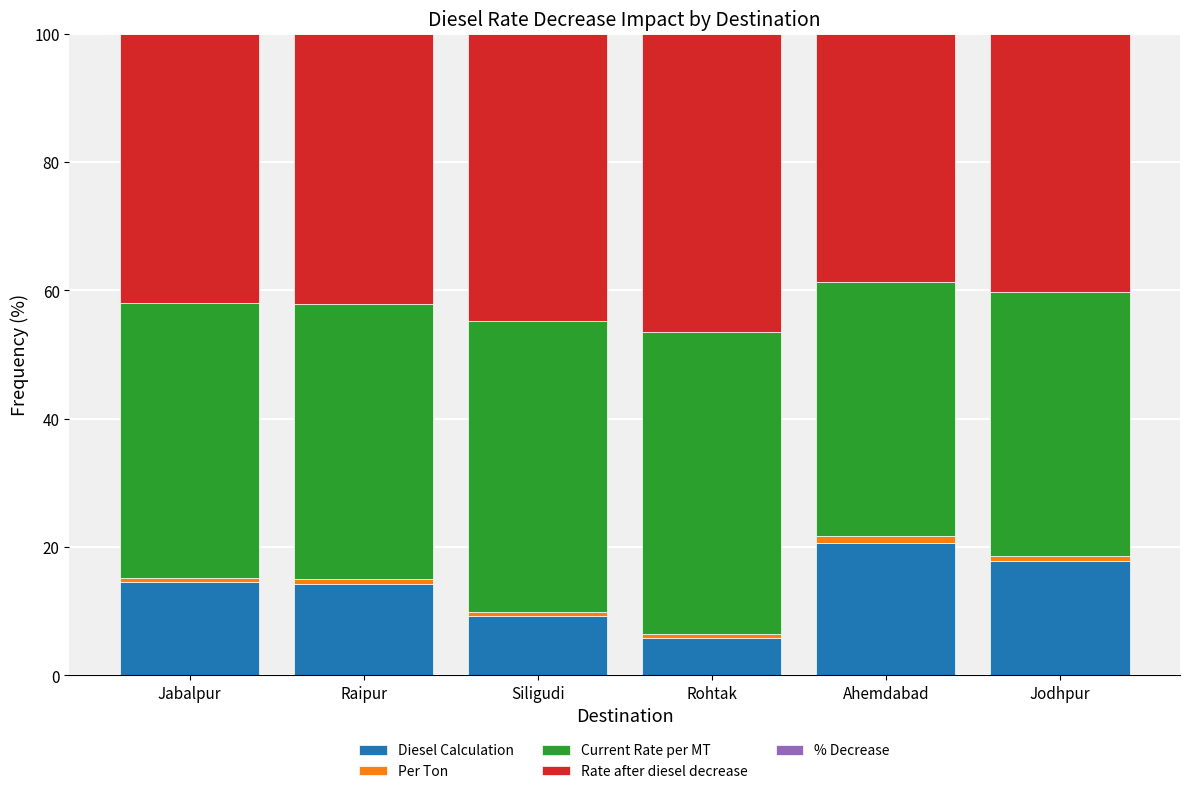

Count the number of data series in this chart.

5